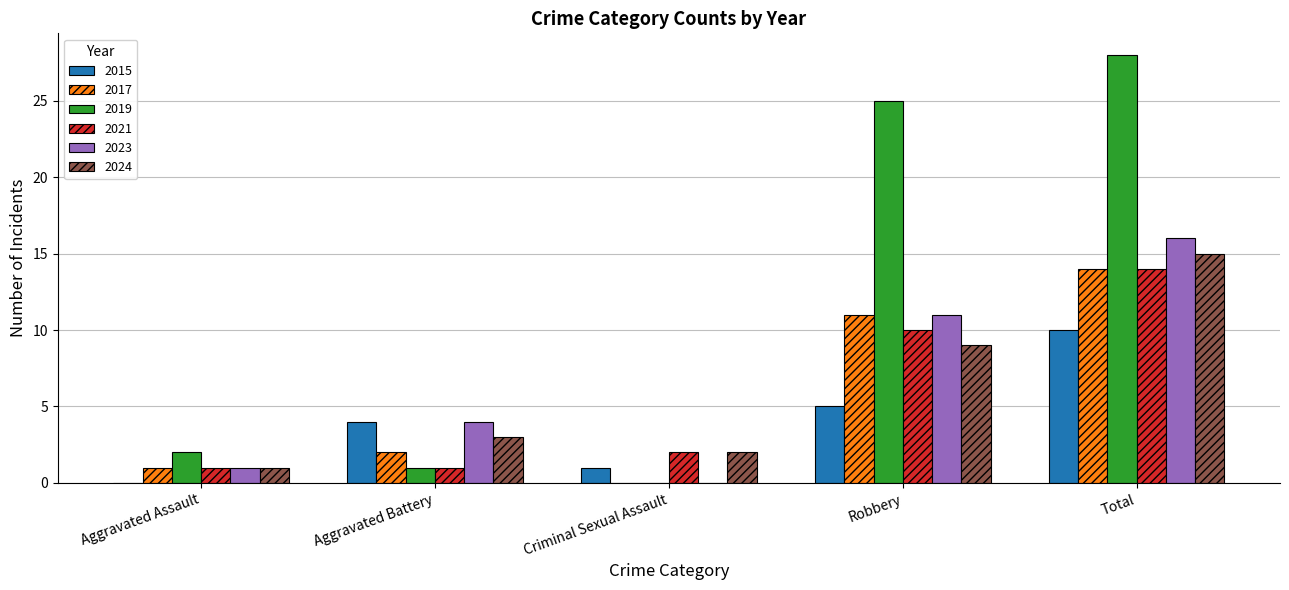

Which series has the widest spread of values?

2019